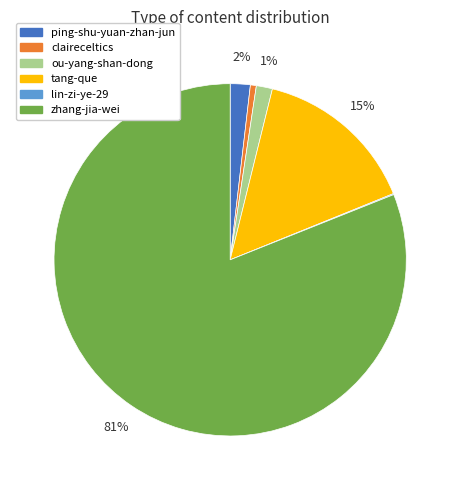

To the nearest percent, what percentage of the pie is zhang-jia-wei?

81%